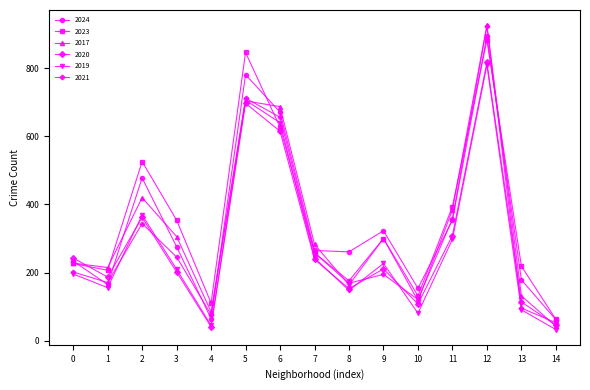

What is the difference between the highest and lowest values at 14?

30